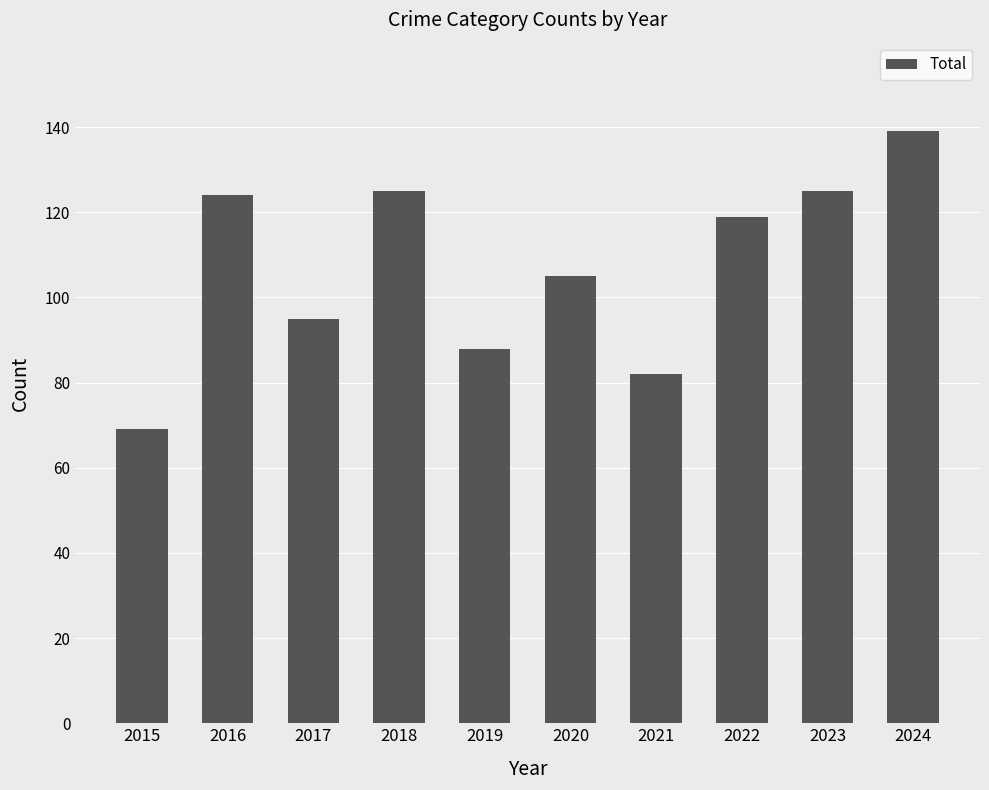

Reading left to right, extract all data points from this chart.

2015=69	2016=124	2017=95	2018=125	2019=88	2020=105	2021=82	2022=119	2023=125	2024=139